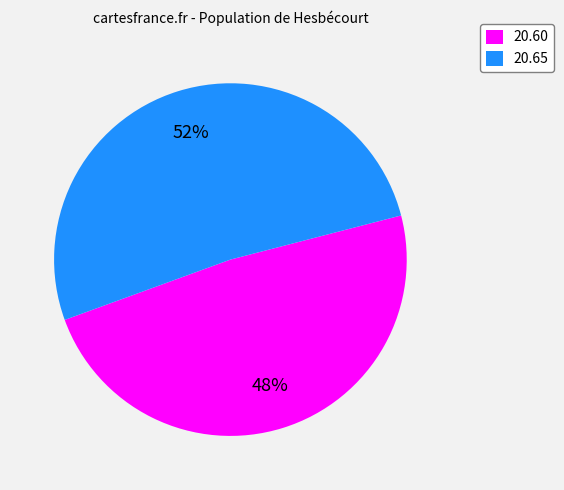

Which slice is the smallest?

20.60